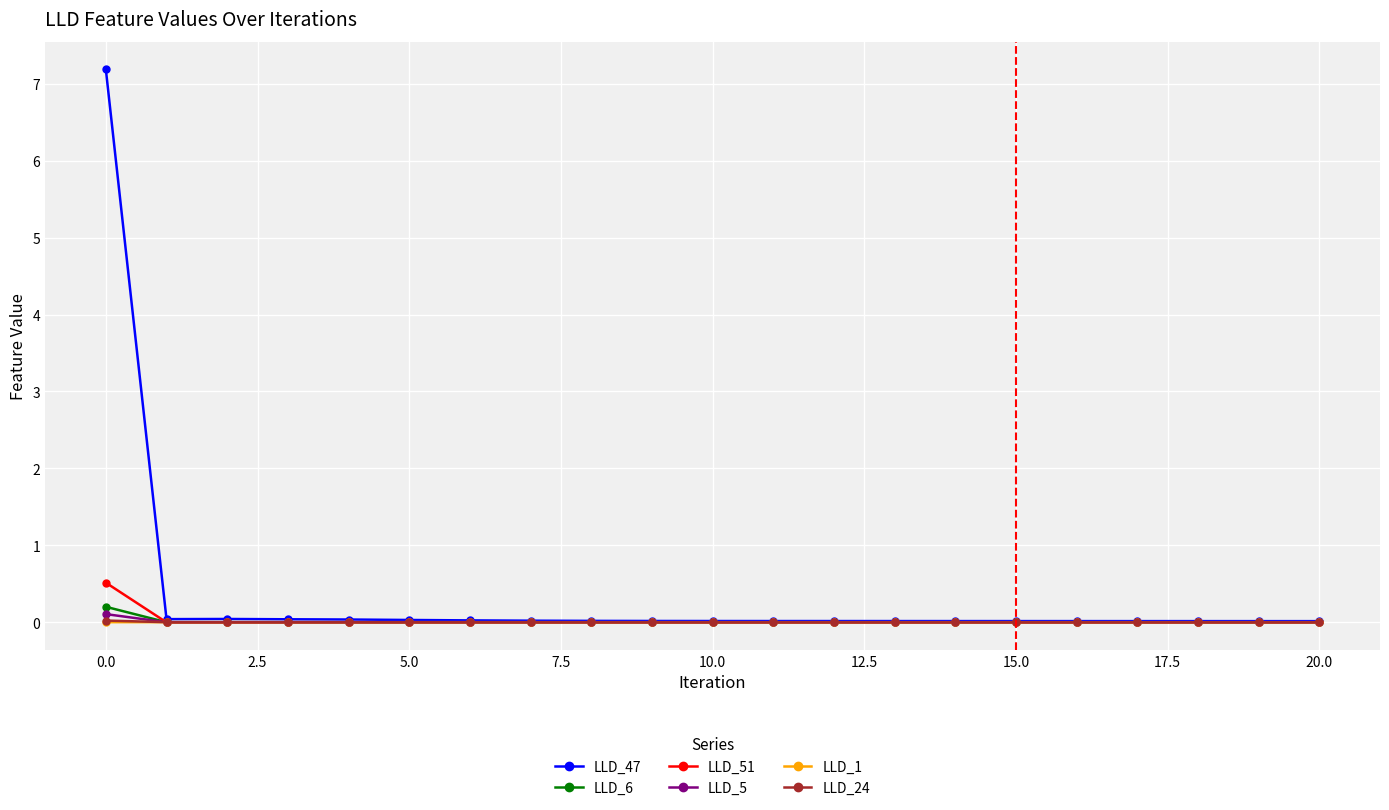

Which series has the largest total across all categories?

LLD_47